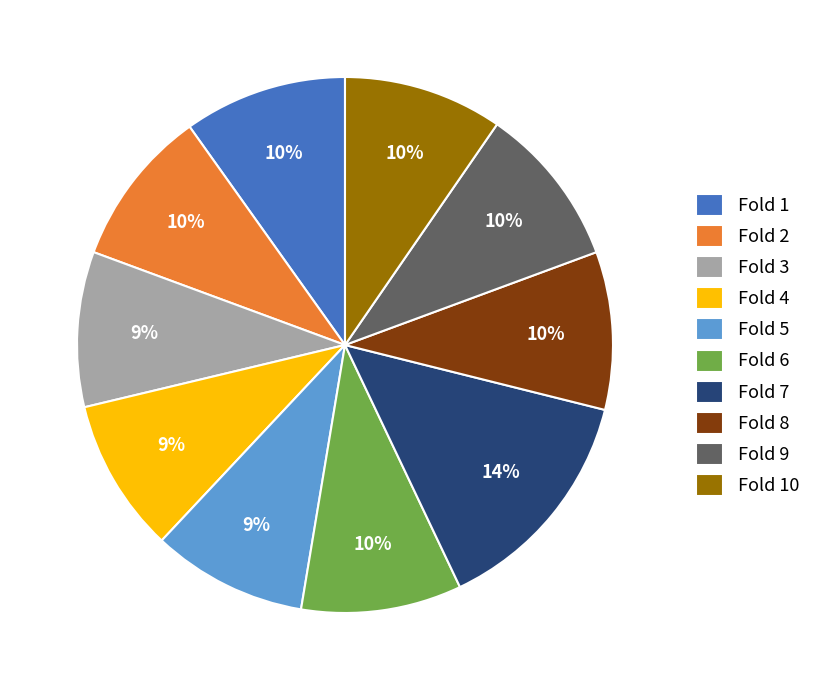

What percentage is the Fold 3 slice, to the nearest percent?

9%